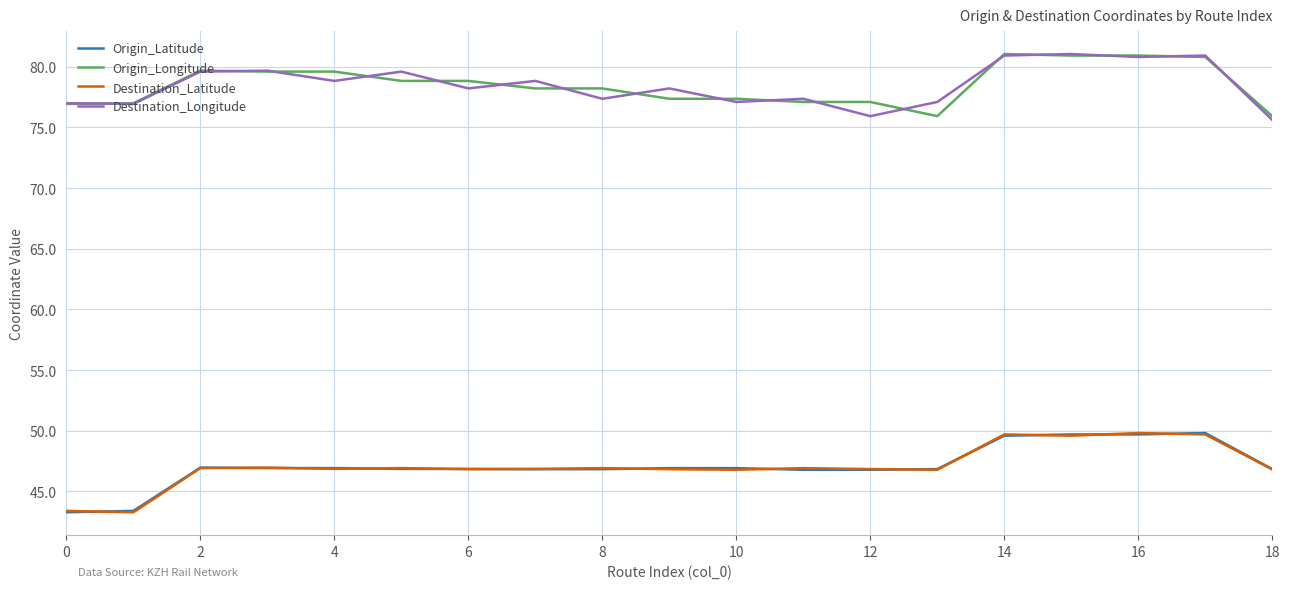

What is the difference between the maximum and minimum values in the Destination_Latitude series?

6.5